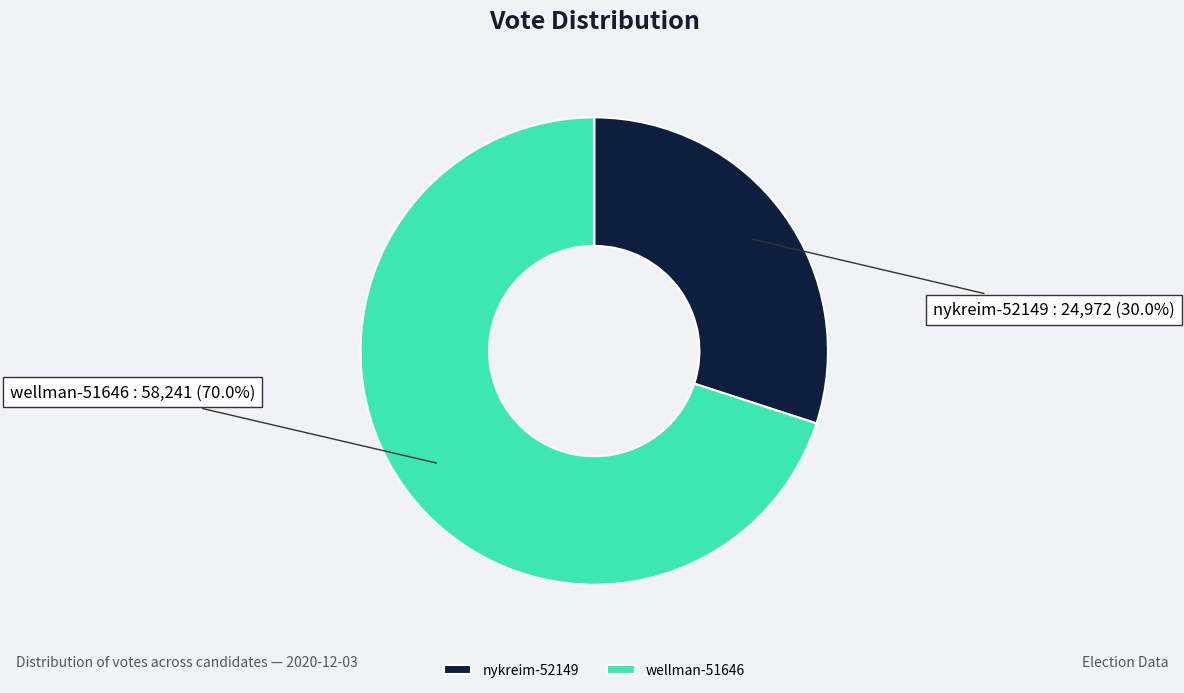

What percentage do wellman-51646 and nykreim-52149 together represent?

100.0%